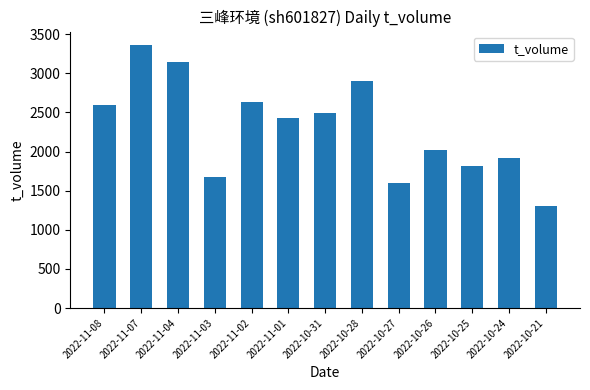

What is the label of the 5th bar from the right?

2022-10-27